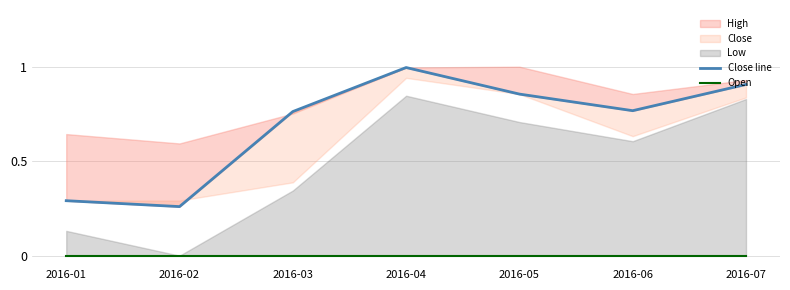

At which category does Close line reach its first local peak?

2016-04